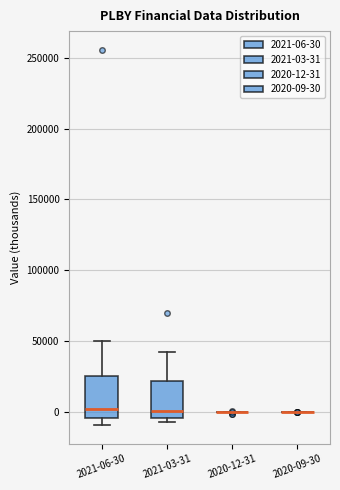

Reading left to right, transcribe this box plot: for each box, give where its median line is, the range the box spans, and where its two whiskers end, as read against the y-axis. The values are not printed on the chart, so give them approximately, as read against the axis.

2021-06-30: median 0, box -5000 to 25000, whiskers -10000 to 50000
2021-03-31: median 0, box -5000 to 20000, whiskers -5000 (just below the box's lower edge) to 45000
2020-12-31: box collapsed to a line at 0, whiskers 0 to 0
2020-09-30: box collapsed to a line at 0, whiskers 0 to 0